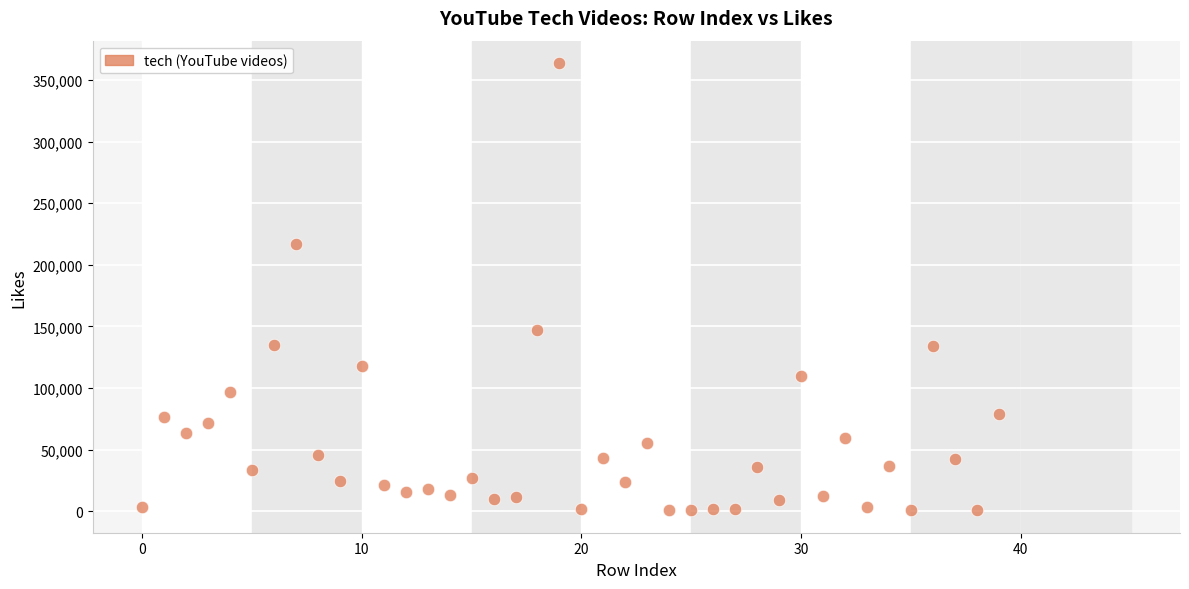

What is the range of Y values (max minus min)?

363062